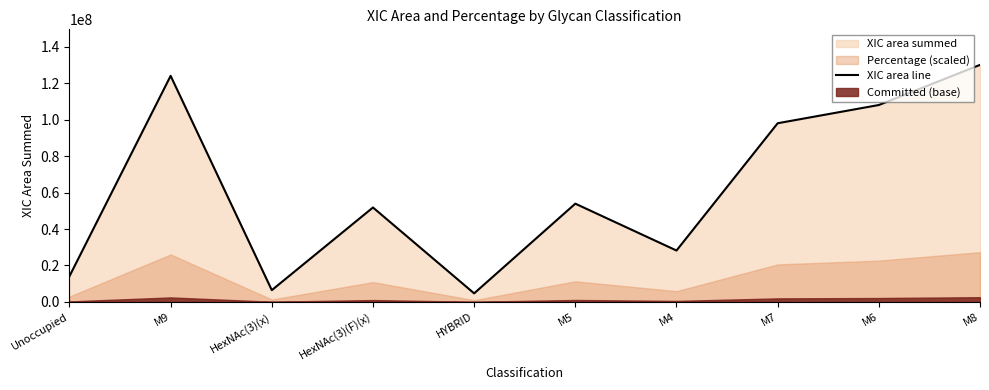

What is the maximum value shown in the chart?

130000000